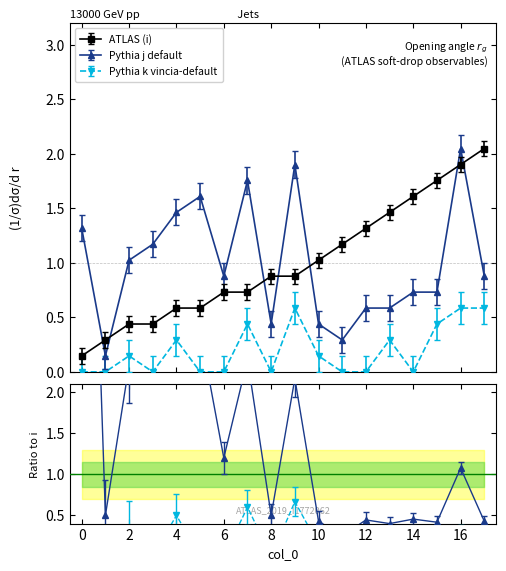

Which label corresponds to the largest value in the chart?

17